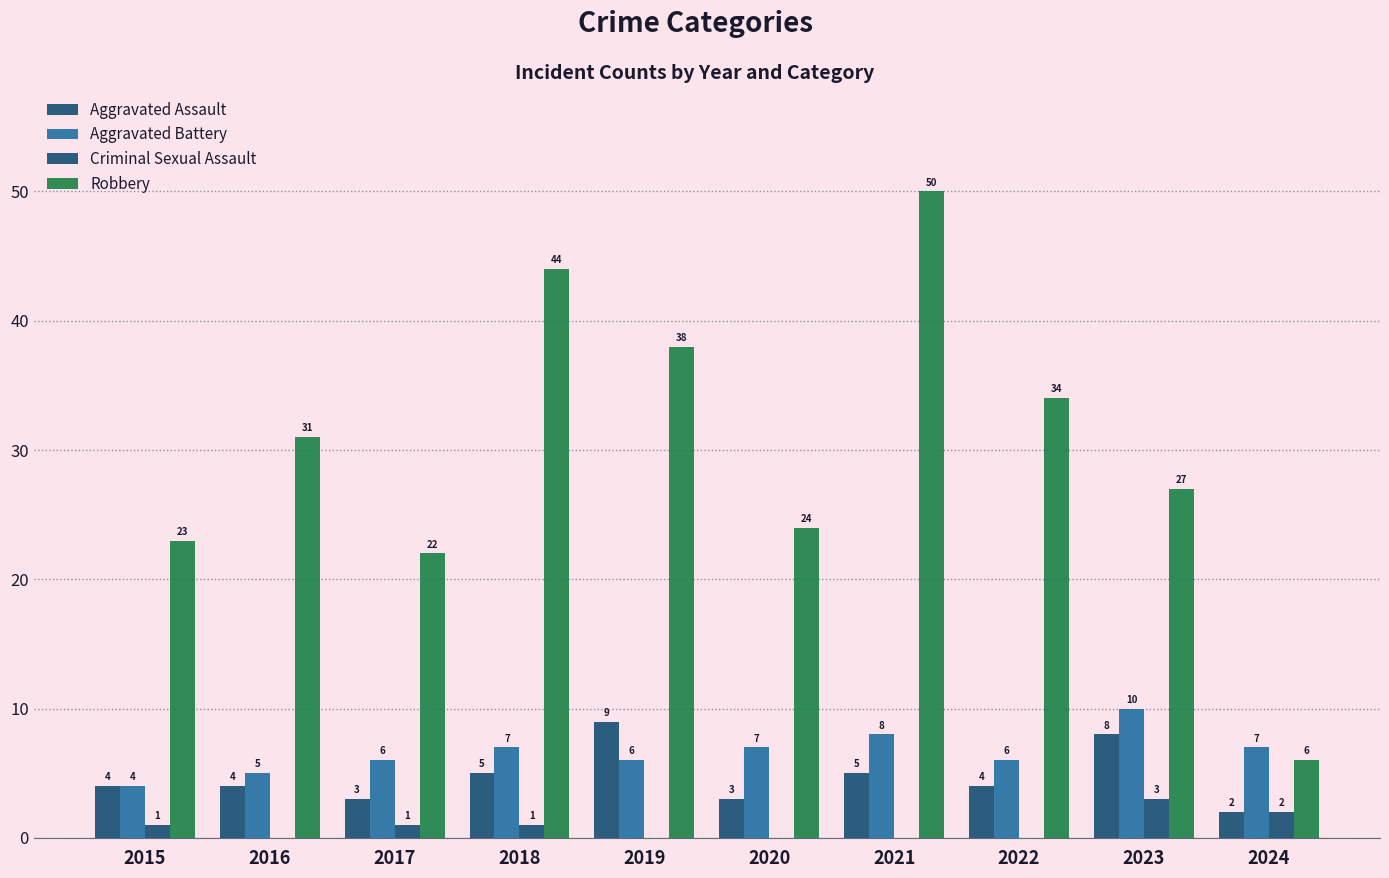

What is the value of the Aggravated Assault bar at the 8th from the left?

4